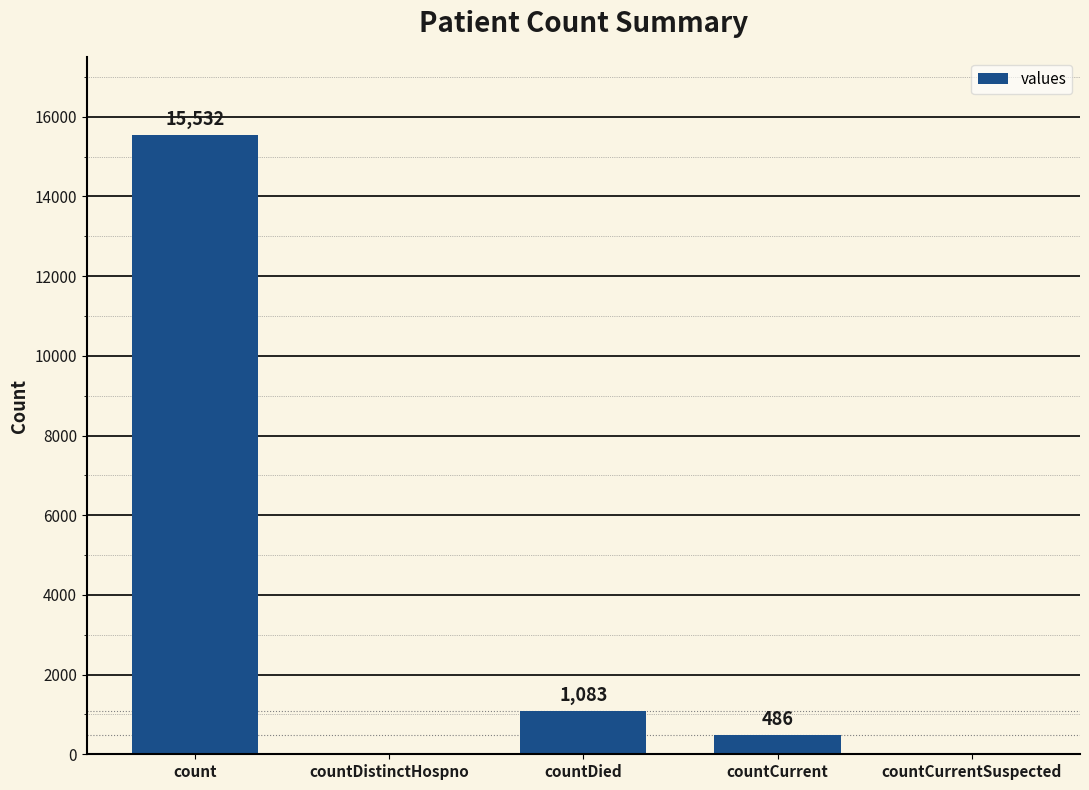

At which category does the chart reach its peak across all series?

count